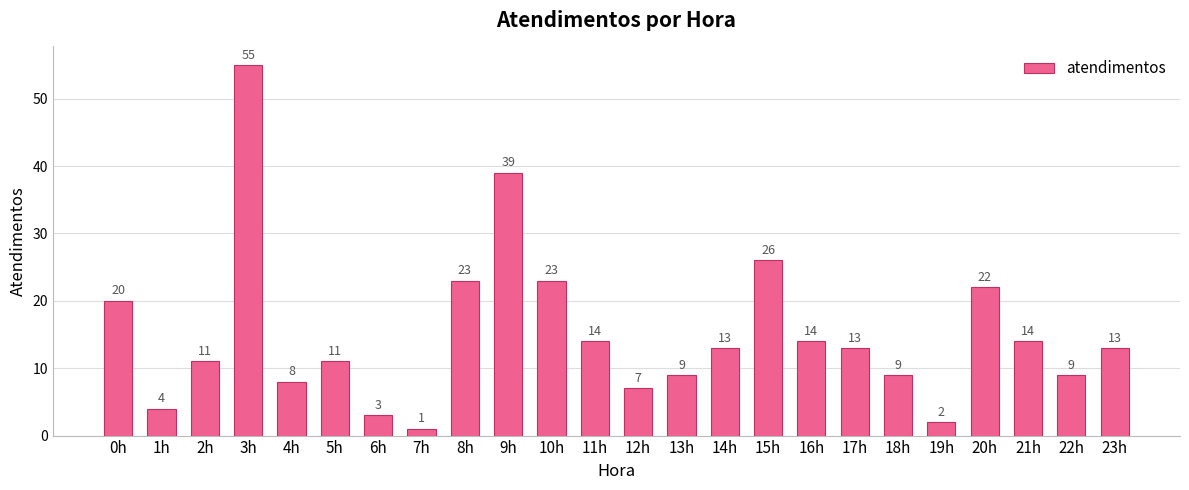

What is the label of the 23rd bar from the left?

22h